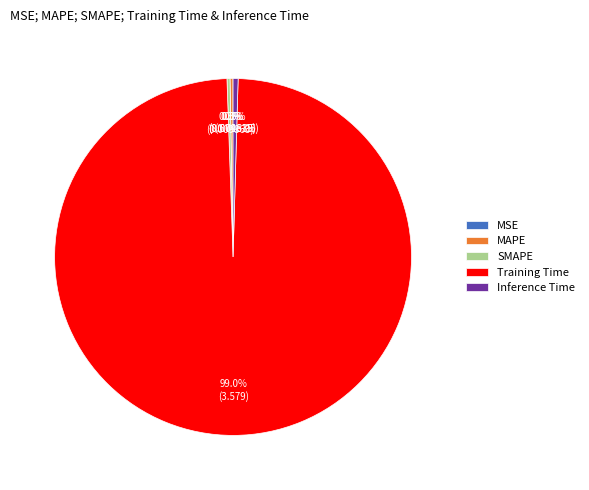

To the nearest percent, what is the difference between the largest and smallest slice percentages?

99%